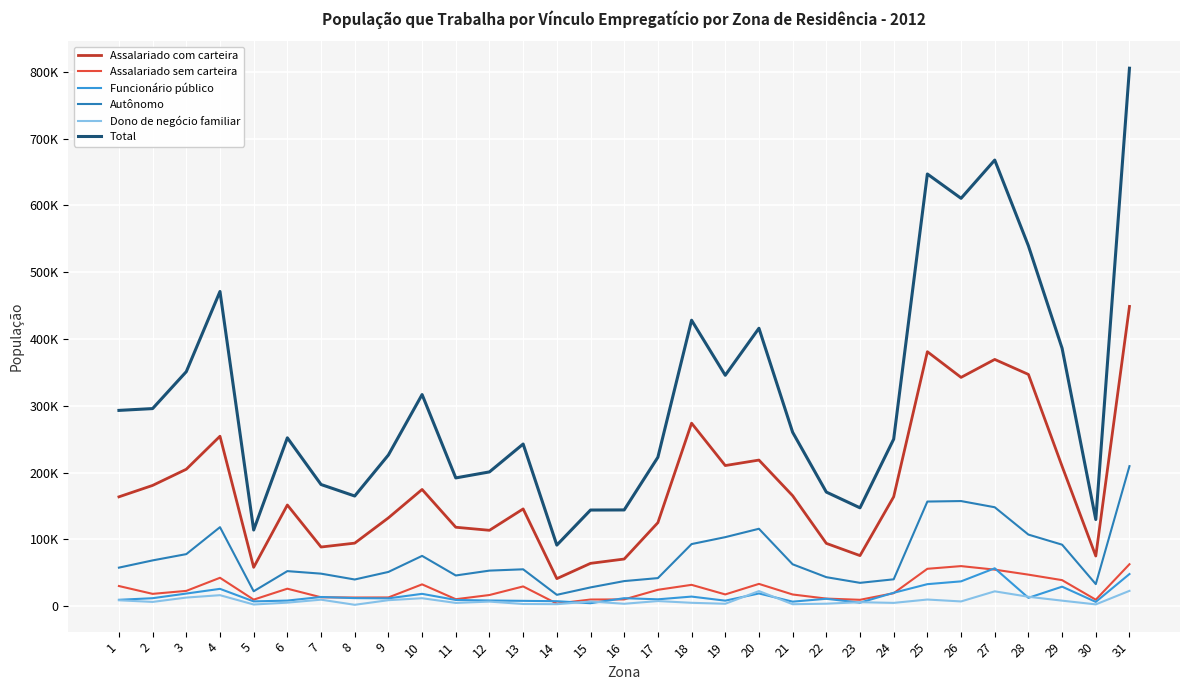

What is the total value across all series at 3?

689287.1